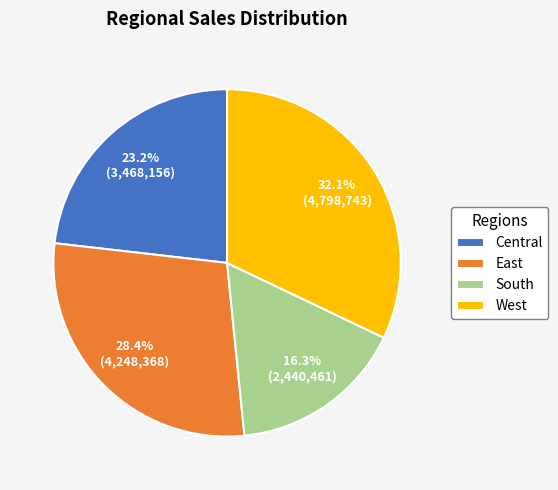

How many slices are in this pie chart?

4